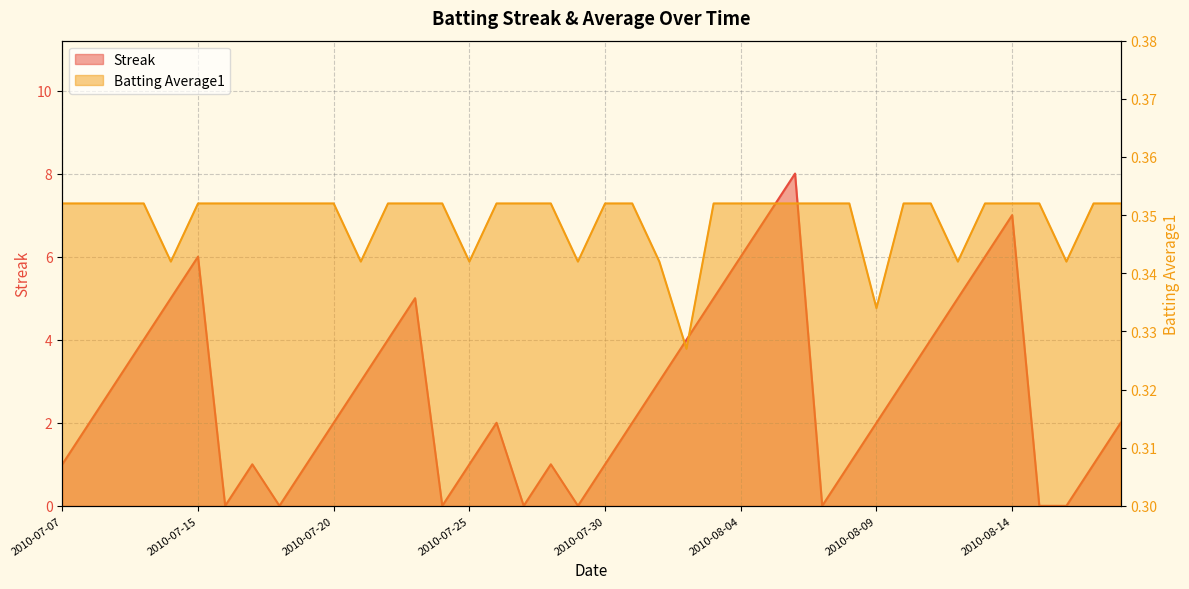

Reading left to right, what are all the values shown in this chart?

Streak: 2010-07-07=1.0	2010-07-08=2.0	2010-07-09=3.0	2010-07-10=4.0	2010-07-11=5.0	2010-07-15=6.0	2010-07-16=0.0	2010-07-17=1.0	2010-07-18=0.0	2010-07-19=1.0	2010-07-20=2.0	2010-07-21=3.0	2010-07-22=4.0	2010-07-23=5.0	2010-07-24=0.0	2010-07-25=1.0	2010-07-26=2.0	2010-07-27=0.0	2010-07-28=1.0	2010-07-29=0.0	2010-07-30=1.0	2010-07-31=2.0	2010-08-01=3.0	2010-08-02=4.0	2010-08-03=5.0	2010-08-04=6.0	2010-08-05=7.0	2010-08-06=8.0	2010-08-07=0.0	2010-08-08=1.0	2010-08-09=2.0	2010-08-10=3.0	2010-08-11=4.0	2010-08-12=5.0	2010-08-13=6.0	2010-08-14=7.0	2010-08-15=0.0	2010-08-16=0.0	2010-08-17=1.0	2010-08-18=2.0
Batting Average1: 2010-07-07=0.4	2010-07-08=0.4	2010-07-09=0.4	2010-07-10=0.4	2010-07-11=0.3	2010-07-15=0.4	2010-07-16=0.4	2010-07-17=0.4	2010-07-18=0.4	2010-07-19=0.4	2010-07-20=0.4	2010-07-21=0.3	2010-07-22=0.4	2010-07-23=0.4	2010-07-24=0.4	2010-07-25=0.3	2010-07-26=0.4	2010-07-27=0.4	2010-07-28=0.4	2010-07-29=0.3	2010-07-30=0.4	2010-07-31=0.4	2010-08-01=0.3	2010-08-02=0.3	2010-08-03=0.4	2010-08-04=0.4	2010-08-05=0.4	2010-08-06=0.4	2010-08-07=0.4	2010-08-08=0.4	2010-08-09=0.3	2010-08-10=0.4	2010-08-11=0.4	2010-08-12=0.3	2010-08-13=0.4	2010-08-14=0.4	2010-08-15=0.4	2010-08-16=0.3	2010-08-17=0.4	2010-08-18=0.4